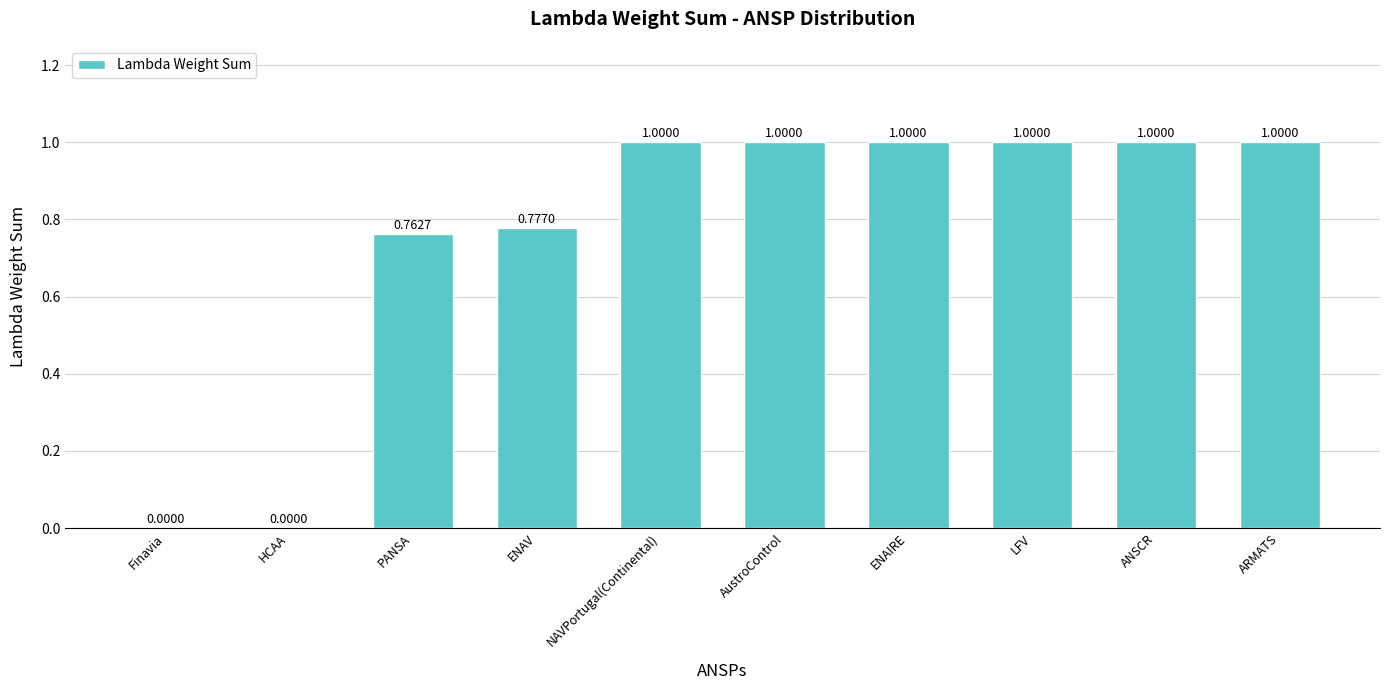

What is the ratio of the value at ENAIRE to the value at ANSCR?

1.0